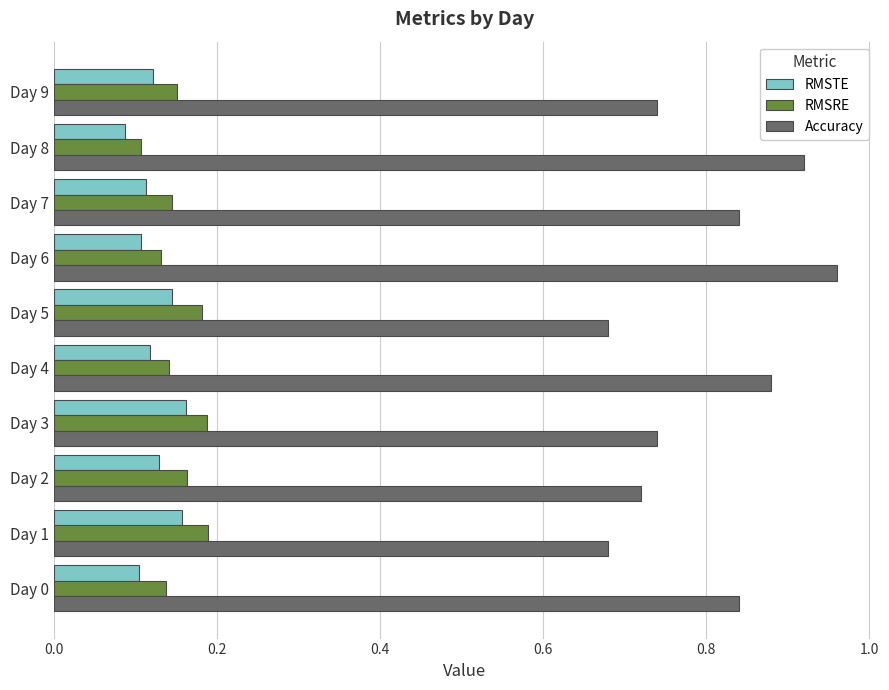

Is it true that RMSRE equals 0.3 at Day 1?

False